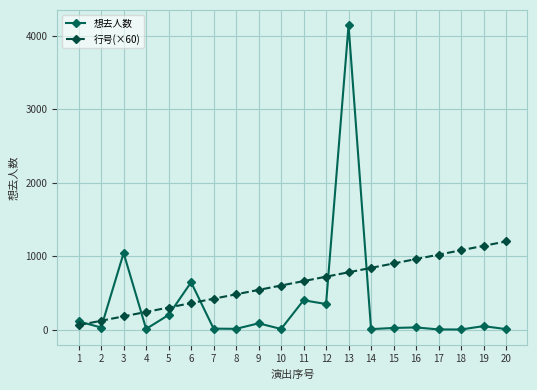

What is the sum of the 行号(×60) values at 20 and 14?

2040